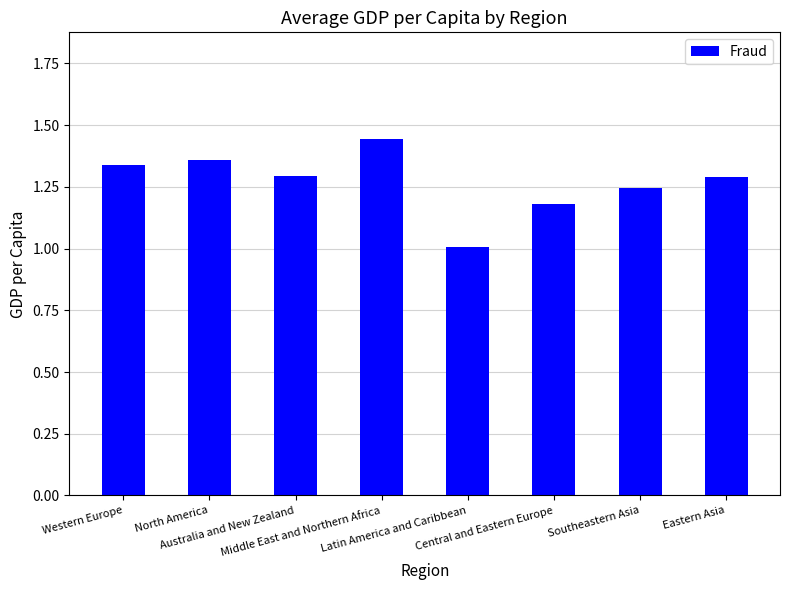

What is the ratio of the value at Australia and New Zealand to the value at Eastern Asia?

1.0